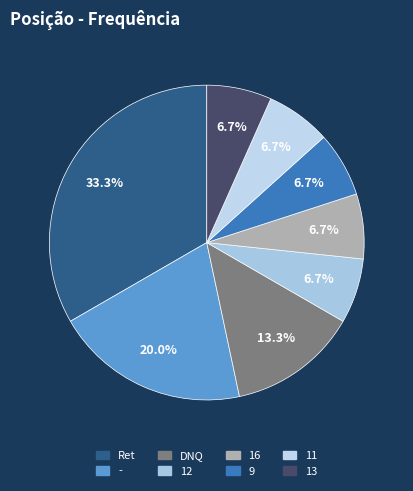

To the nearest percent, what portion does Ret represent?

33%